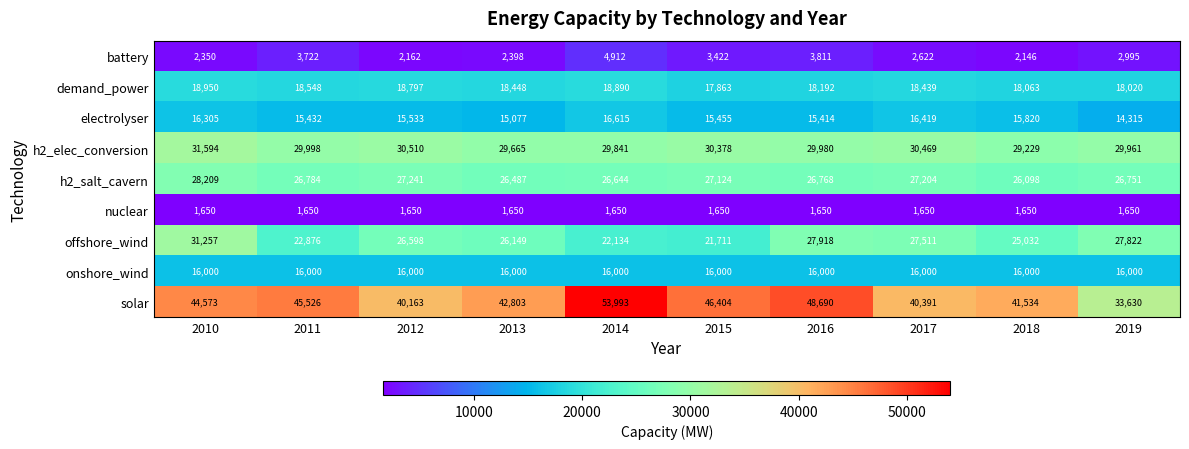

The value of nuclear at 2010 is 618. True or false?

False